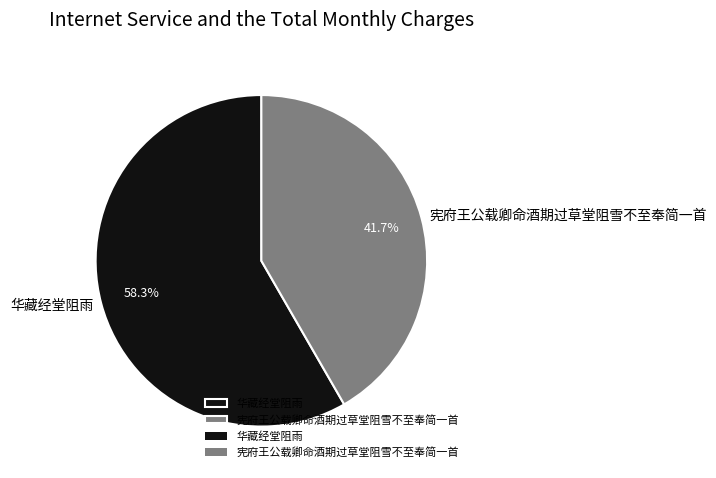

Which slice is the smallest?

宪府王公载卿命酒期过草堂阻雪不至奉简一首